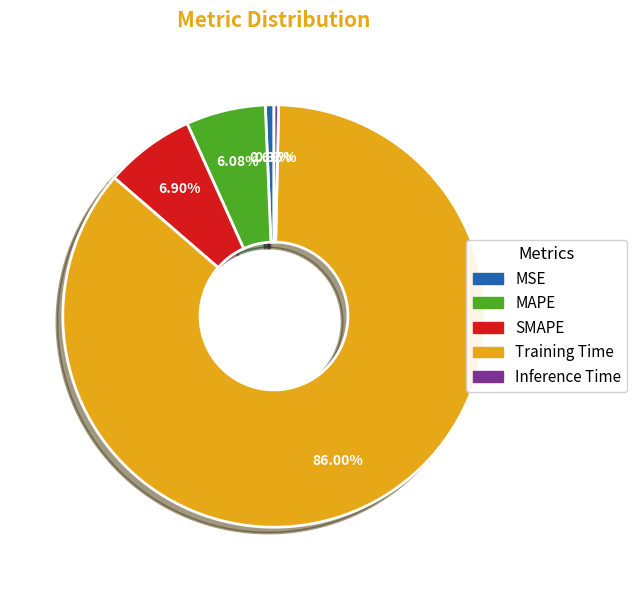

To the nearest percent, what percentage of the pie is Training Time?

86%